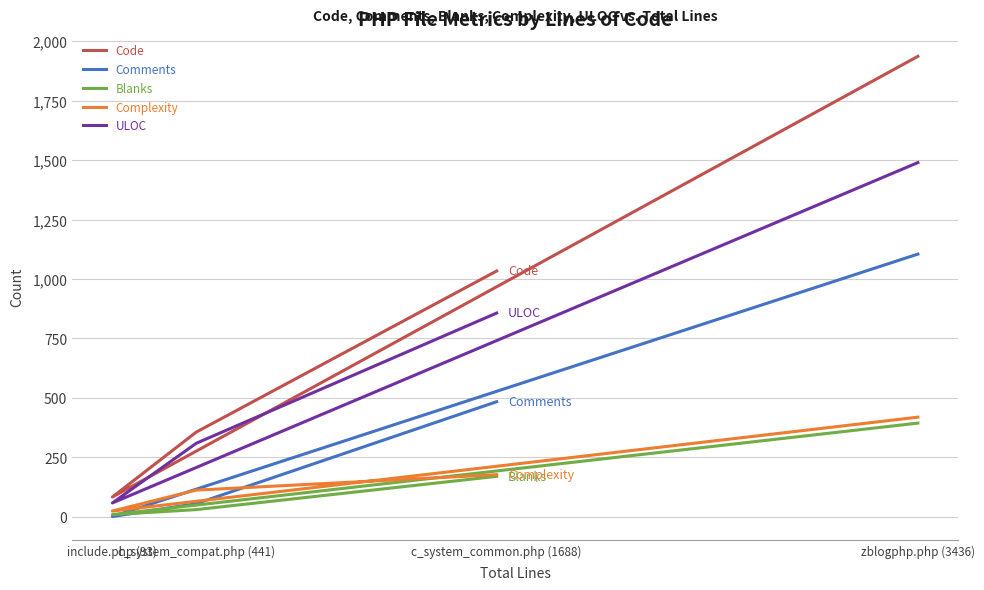

True or false: Comments and ULOC cross at least once.

False